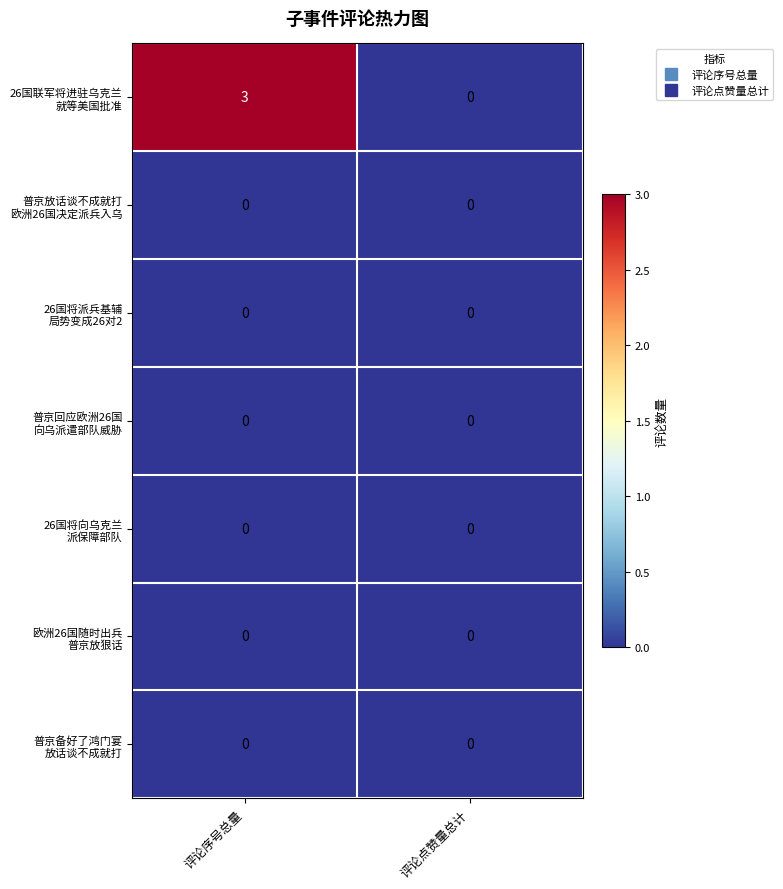

At which category does the chart reach its peak across all series?

评论序号总量